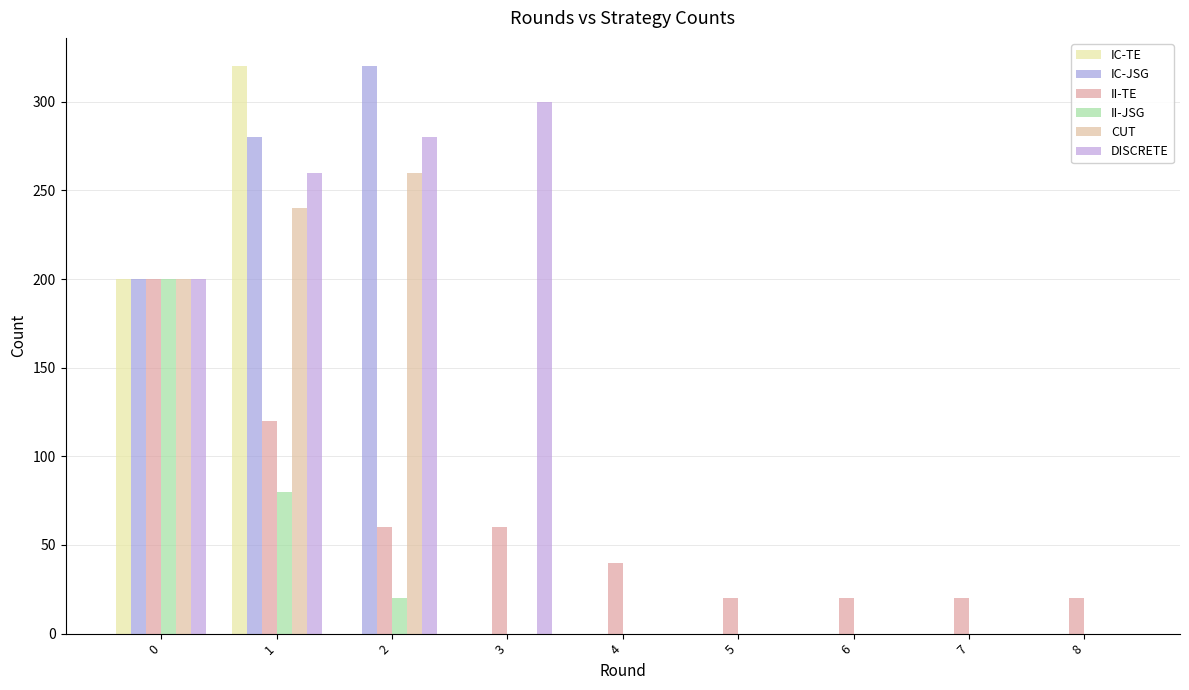

How many data points does each series have?

9